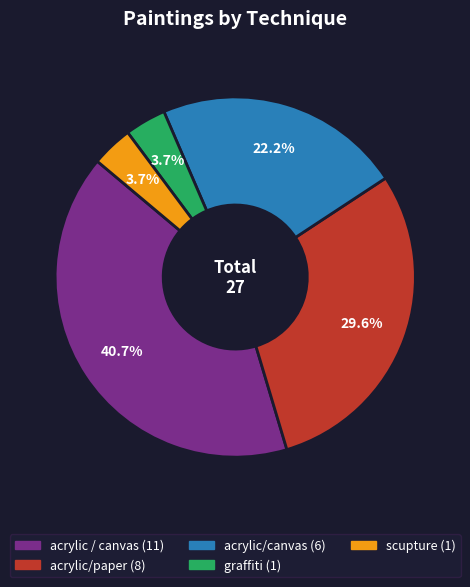

Count the number of slices in the pie.

5